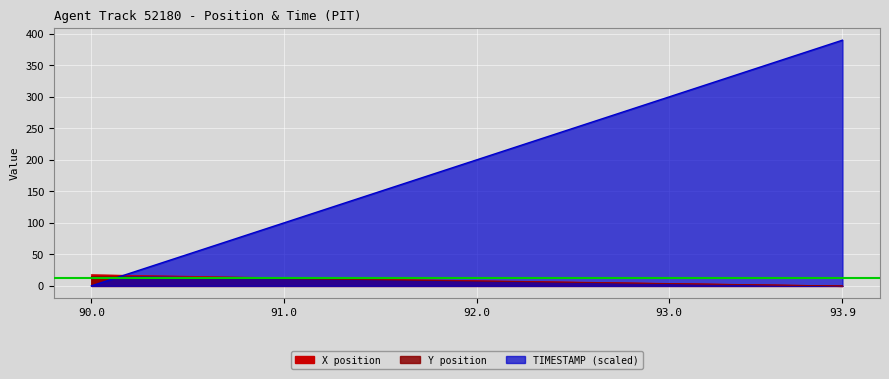

True or false: TIMESTAMP and Y intersect in this chart.

True